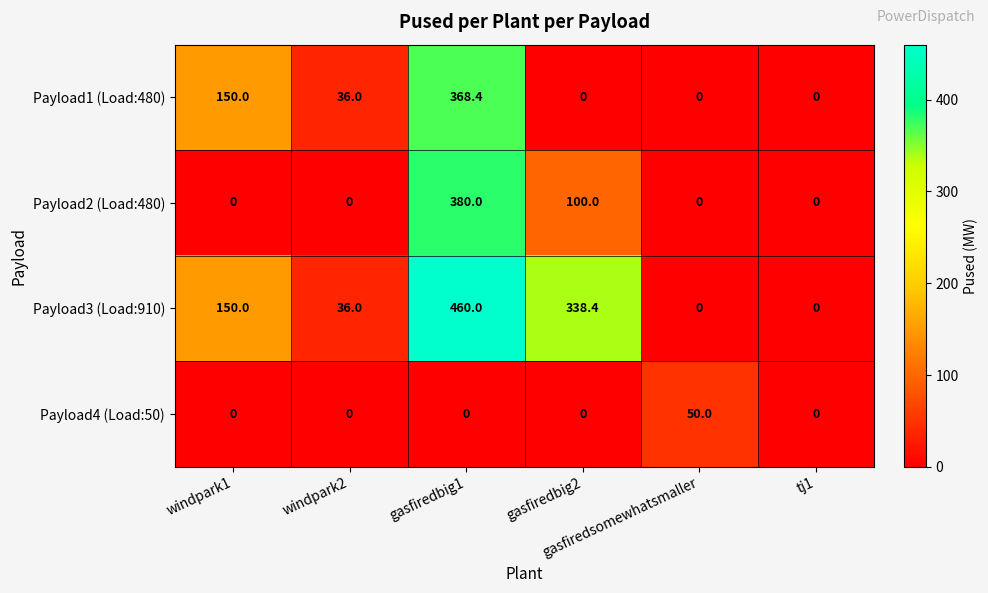

What is the maximum value shown in the chart?

460.0